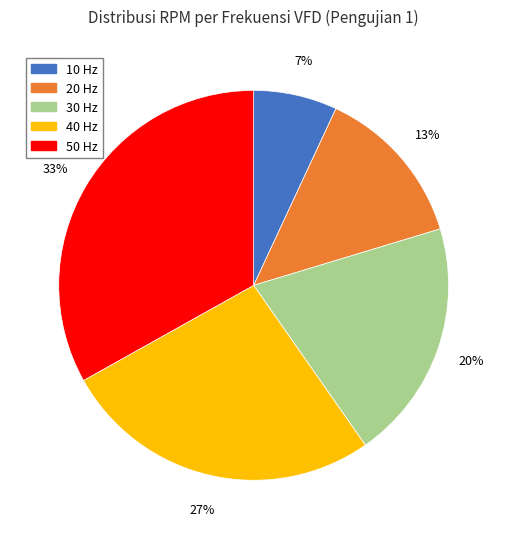

What percentage is the 20 Hz slice, to the nearest percent?

13%